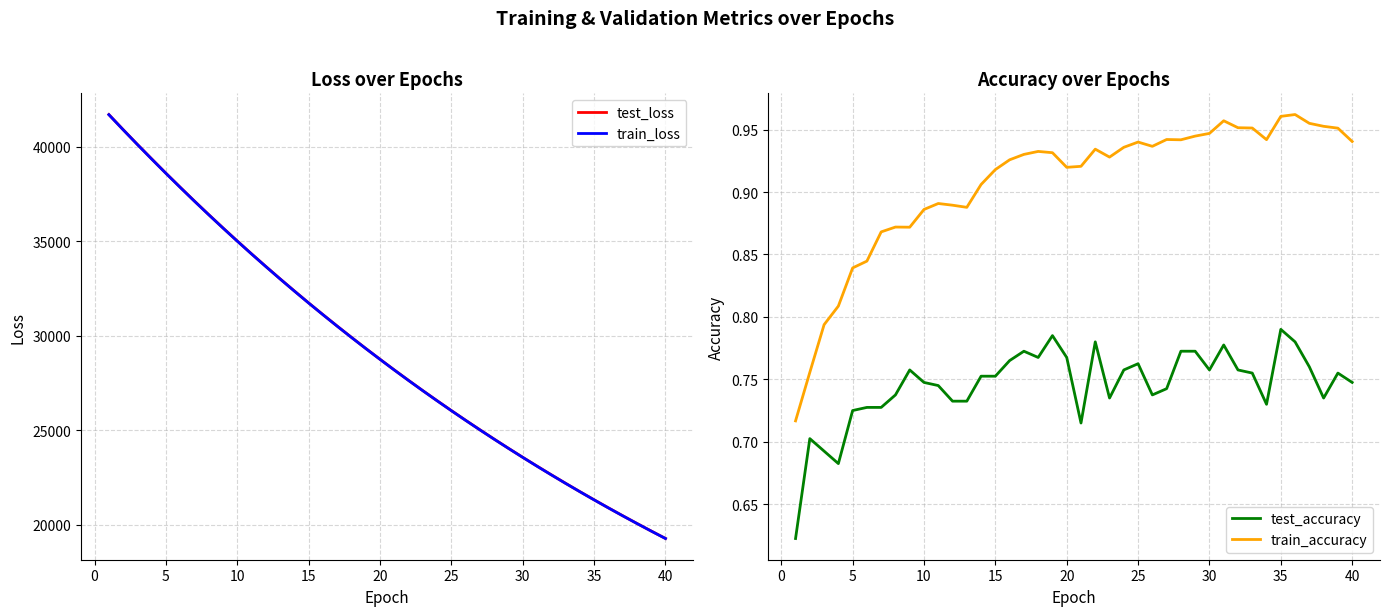

What is the lowest value of the train_loss series?

19262.1